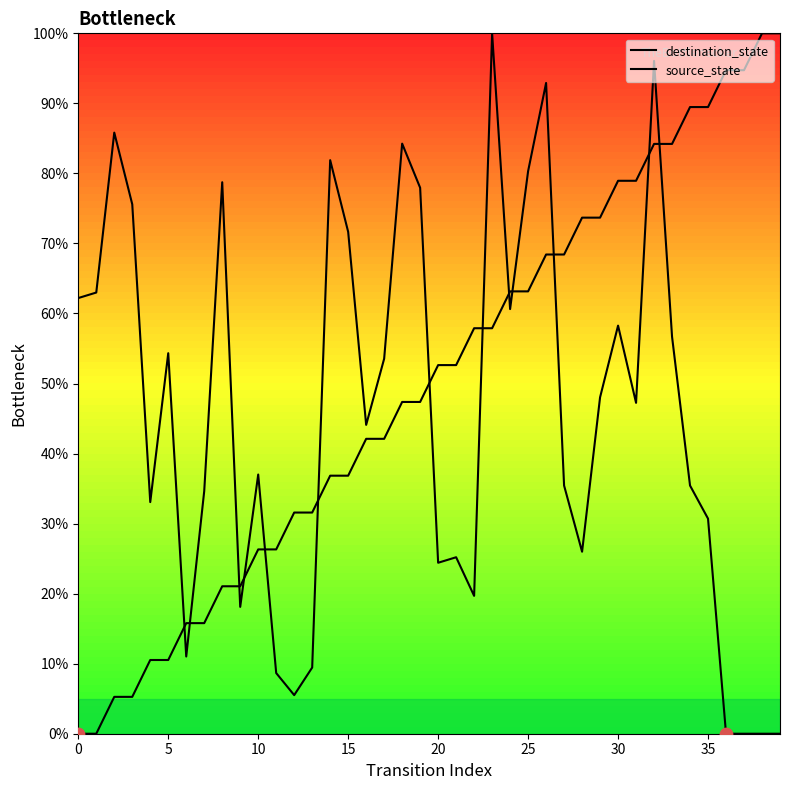

At how many categories does at least one series exceed 33?

35